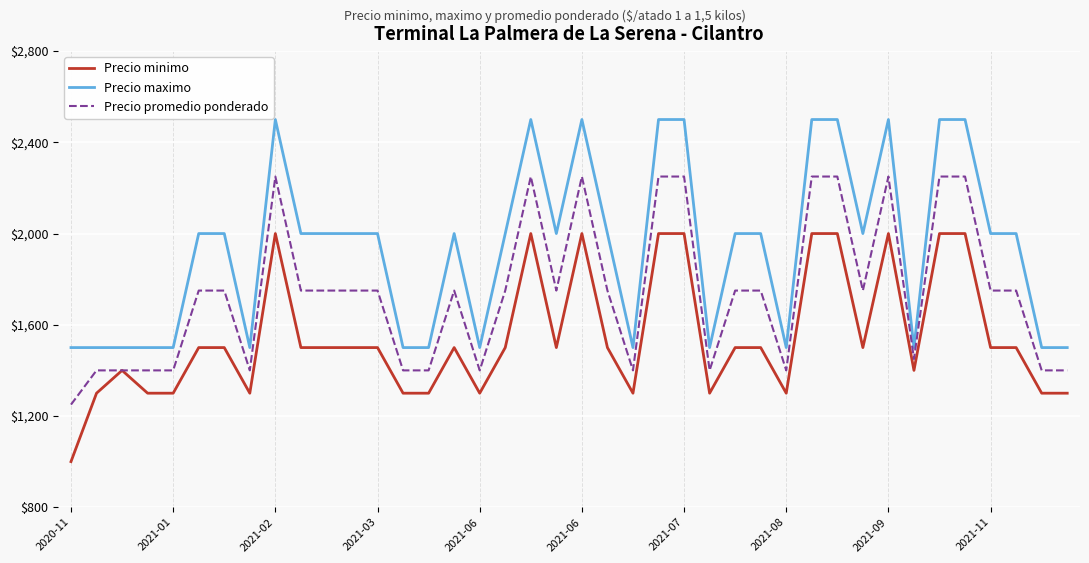

What are all the series names shown in the legend?

Precio minimo, Precio maximo, Precio promedio ponderado